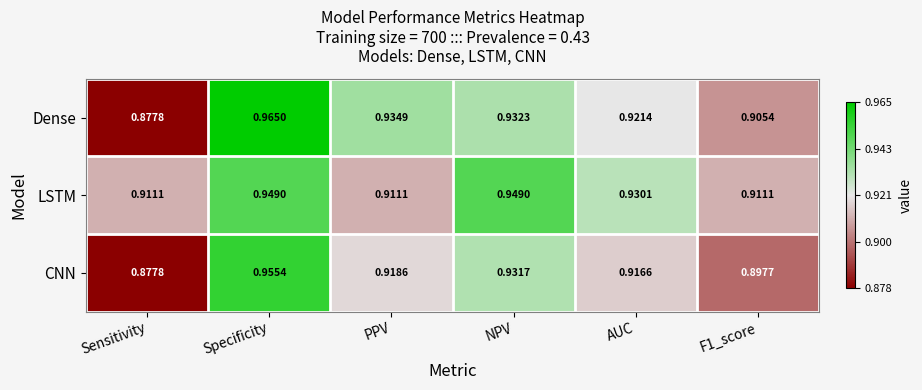

At how many categories does at least one series exceed 0?

6